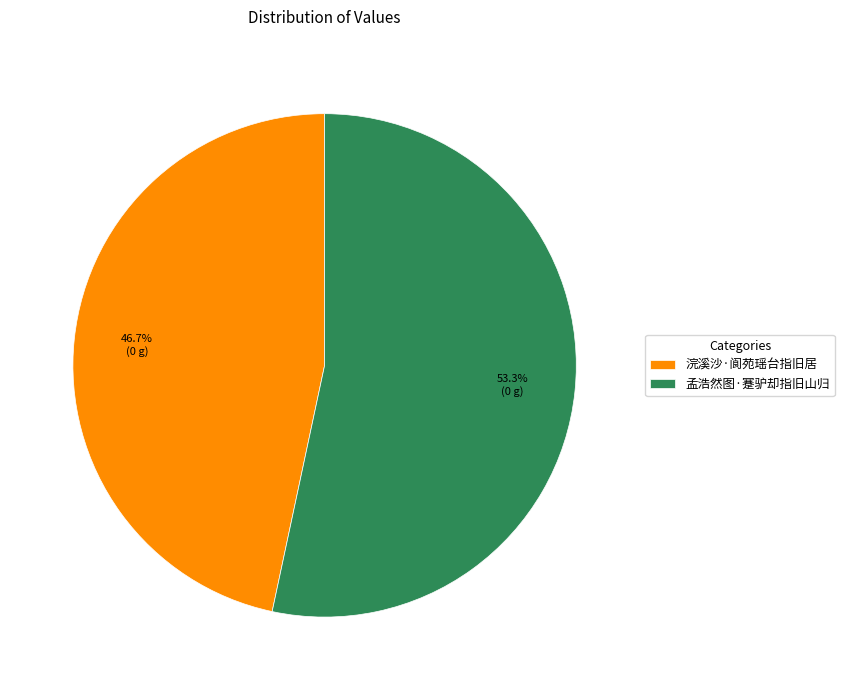

Which slice represents more than half of the pie?

孟浩然图·蹇驴却指旧山归